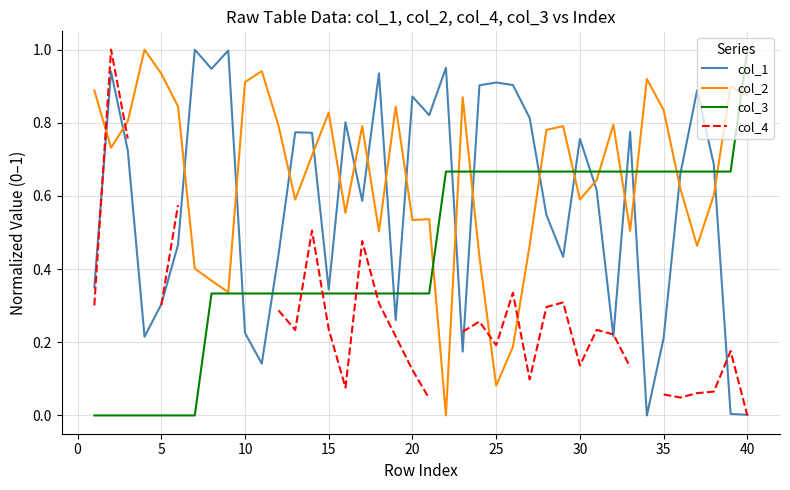

Does the chart have visible grid lines?

Yes